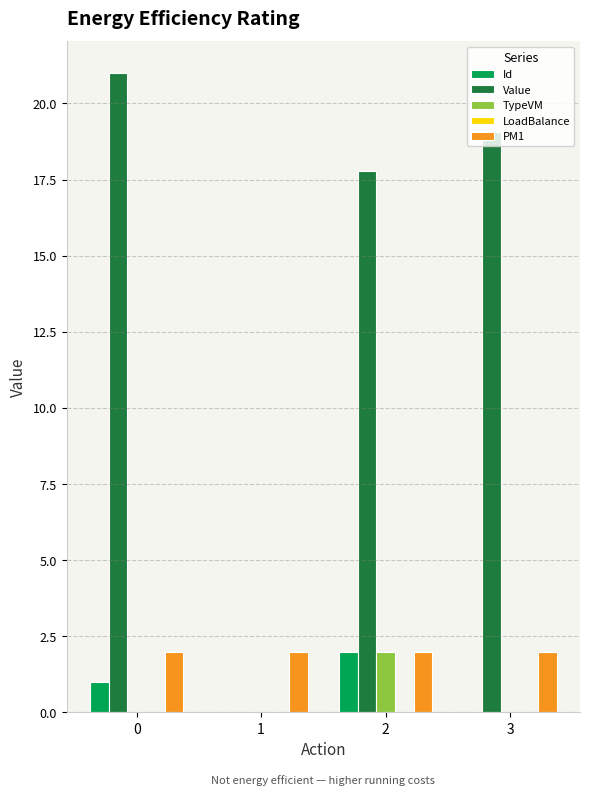

Is the value of Value at 0 greater than the value of PM1 at 2?

Yes